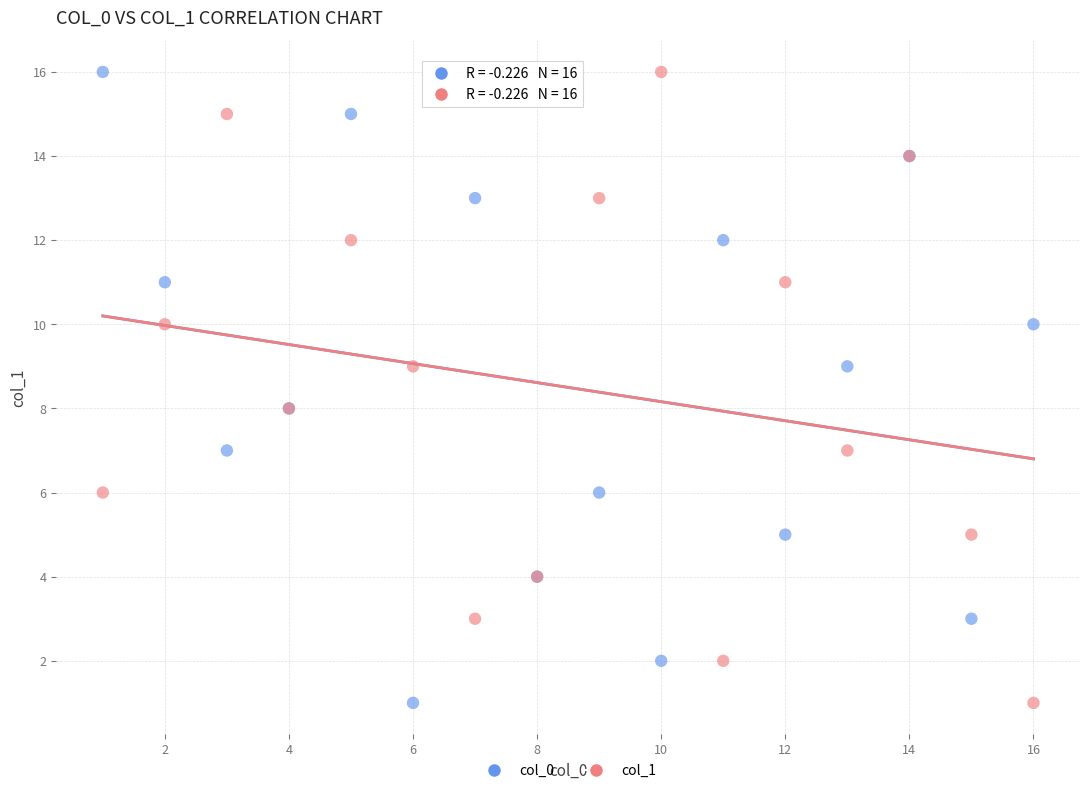

What are all the series names shown in the legend?

col_0, col_1